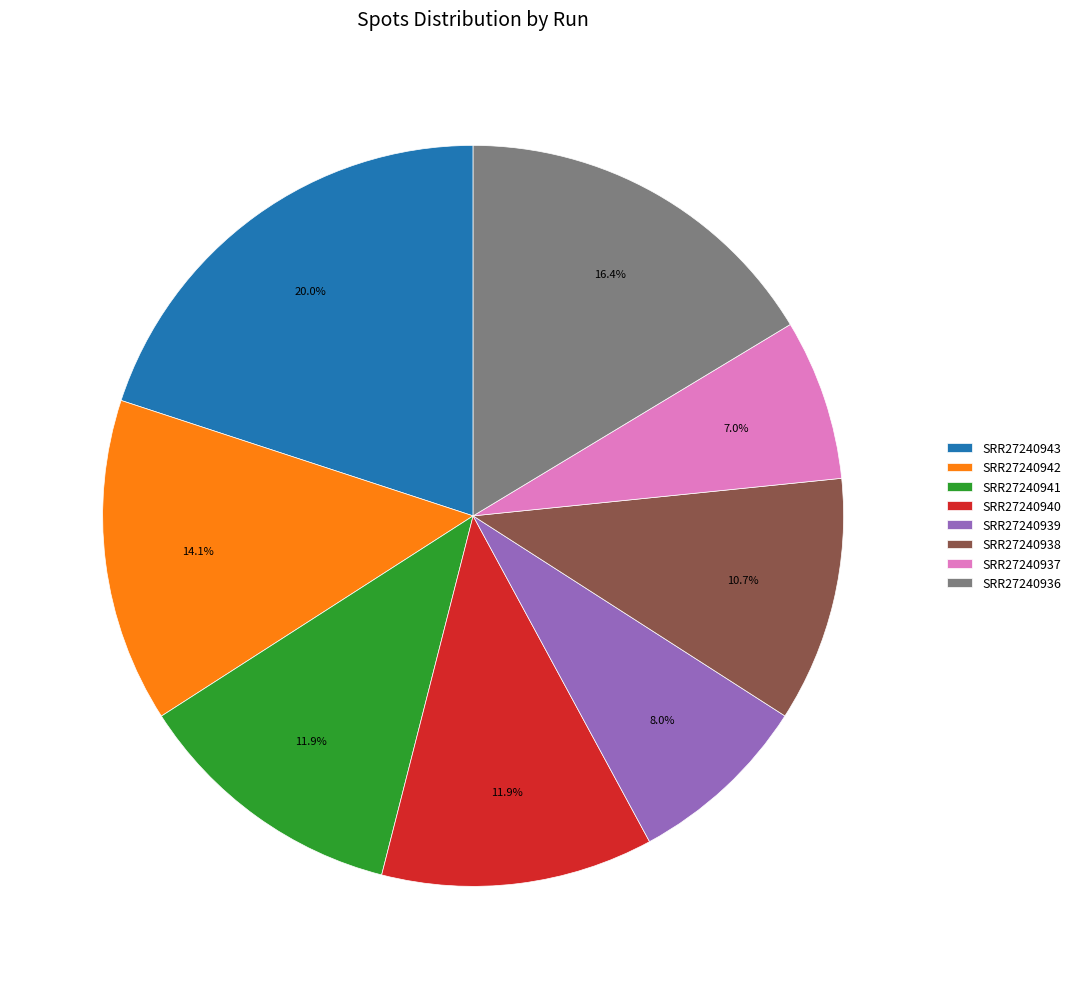

Does any single category account for the majority?

No